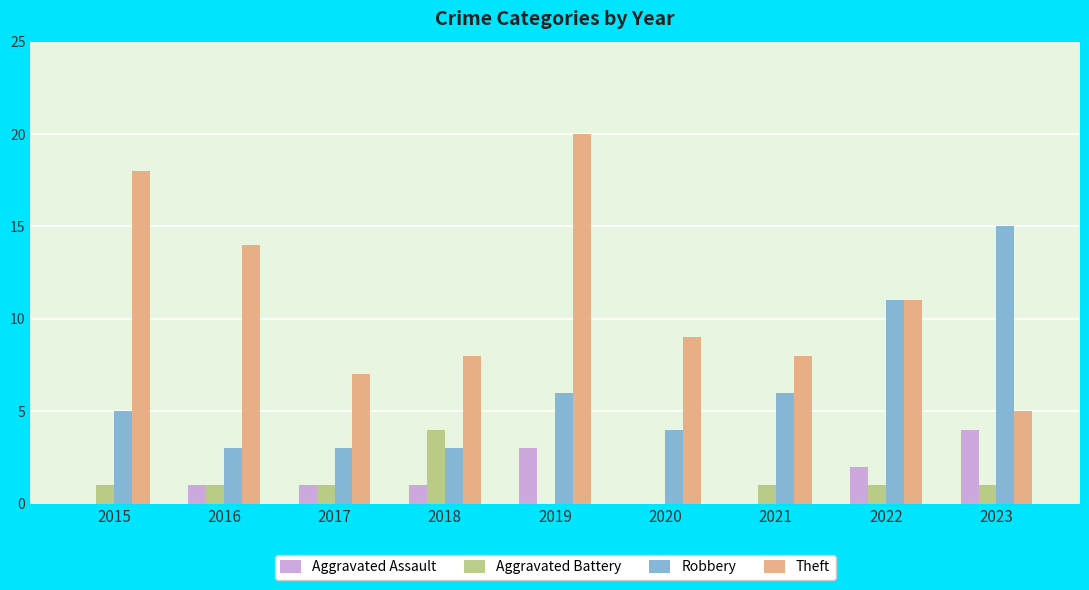

Is the value of Theft at 2016 greater than the value of Robbery at 2019?

Yes